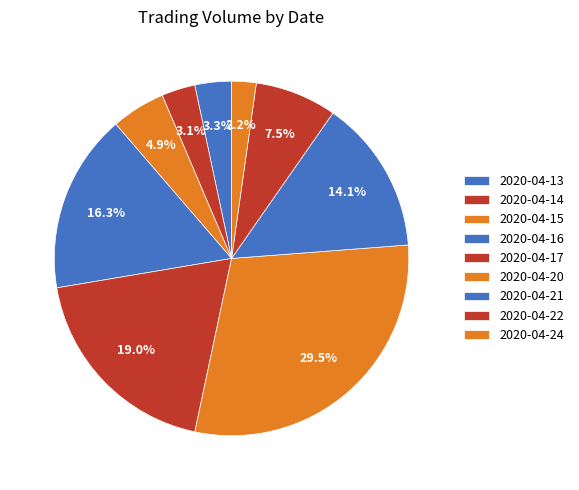

Rank the categories by value from highest to lowest.

2020-04-20, 2020-04-17, 2020-04-16, 2020-04-21, 2020-04-22, 2020-04-15, 2020-04-13, 2020-04-14, 2020-04-24